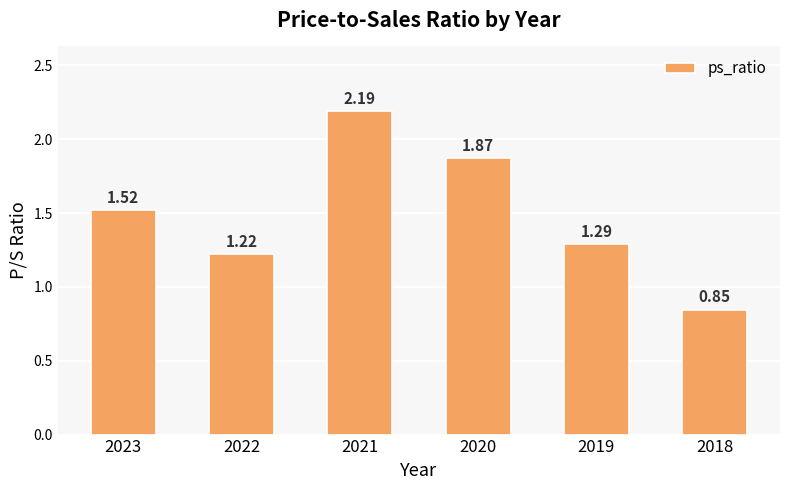

What is the sum of the values at 2018 and 2021?

3.0